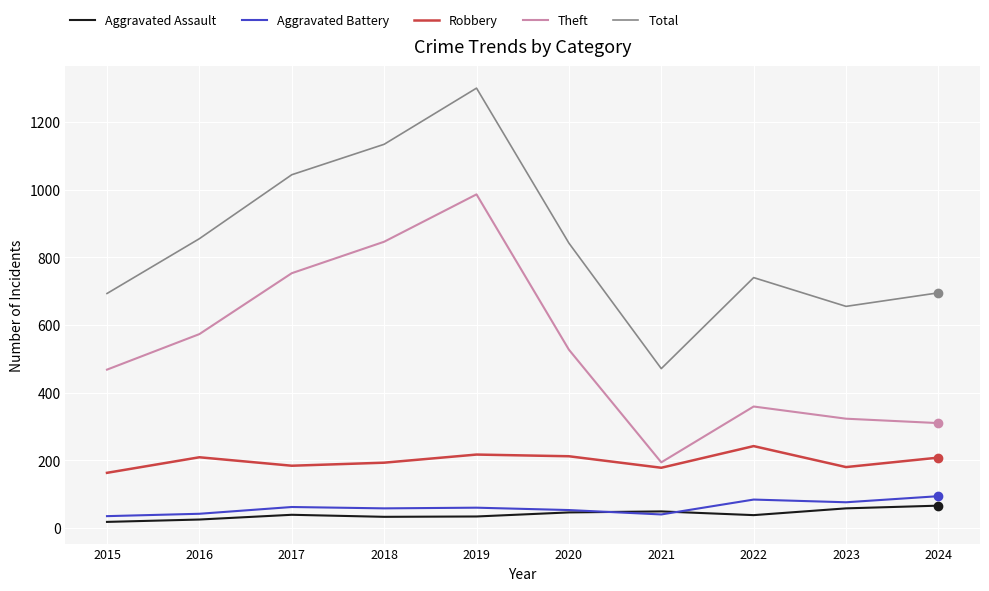

True or false: Robbery has a value of 49 at 2015.

False